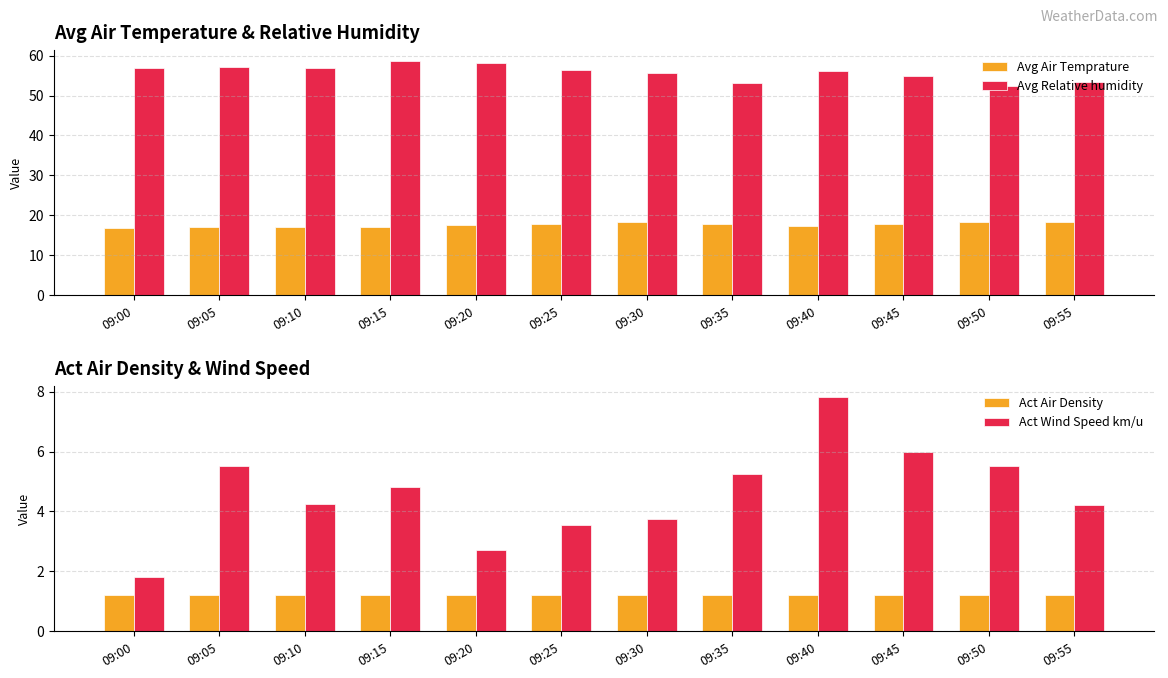

Where is Avg Air Temprature nearest to the value 17?

09:10